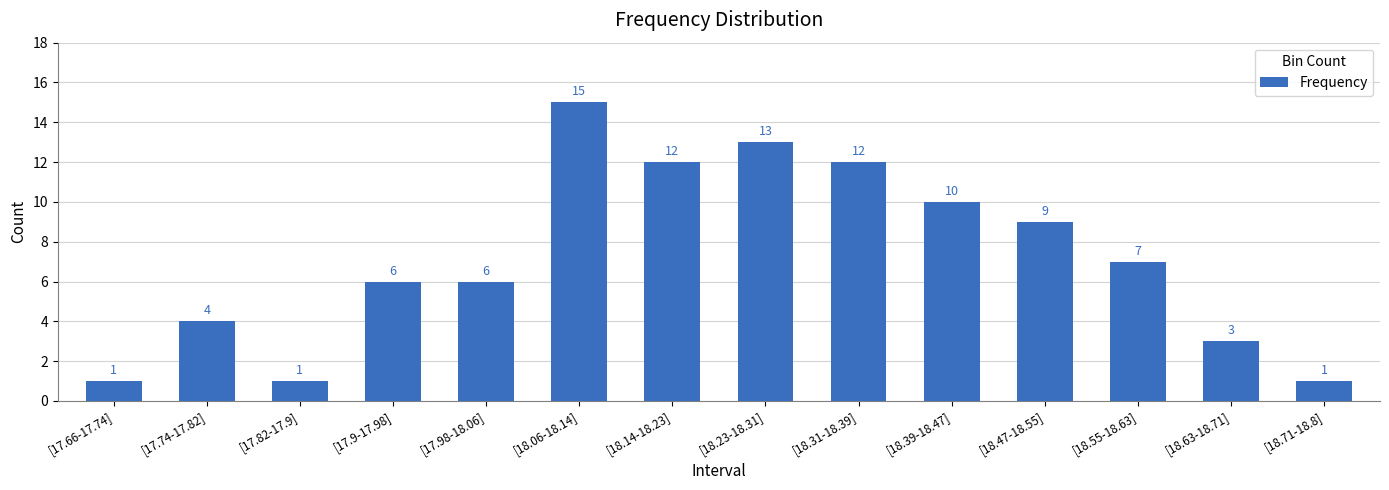

What is the value of the 14th bar from the left?

1